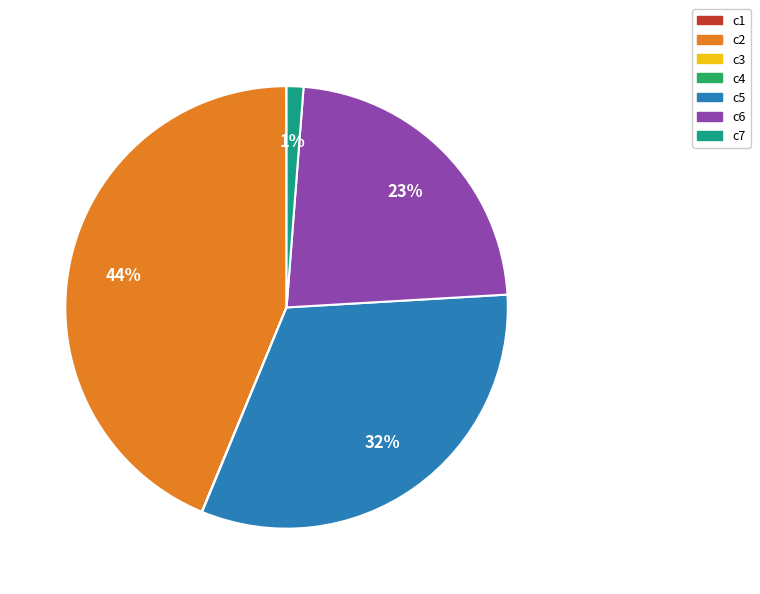

What is the largest slice in the pie chart?

c2